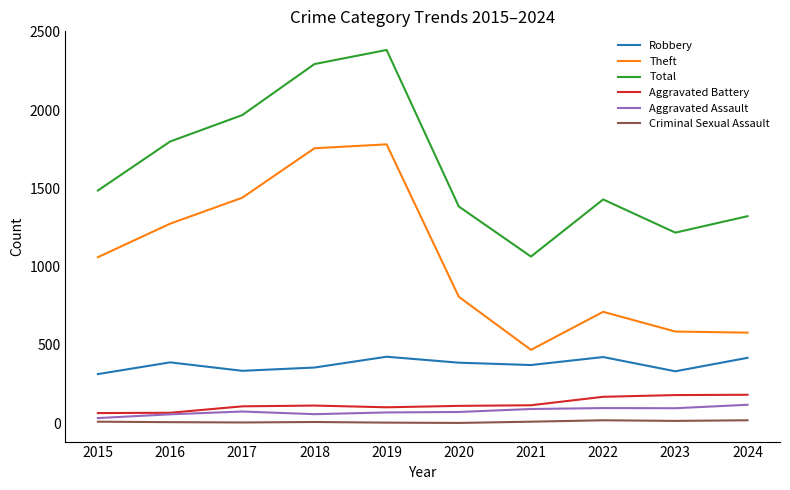

What is the difference between the maximum and minimum values in the Aggravated Battery series?

117